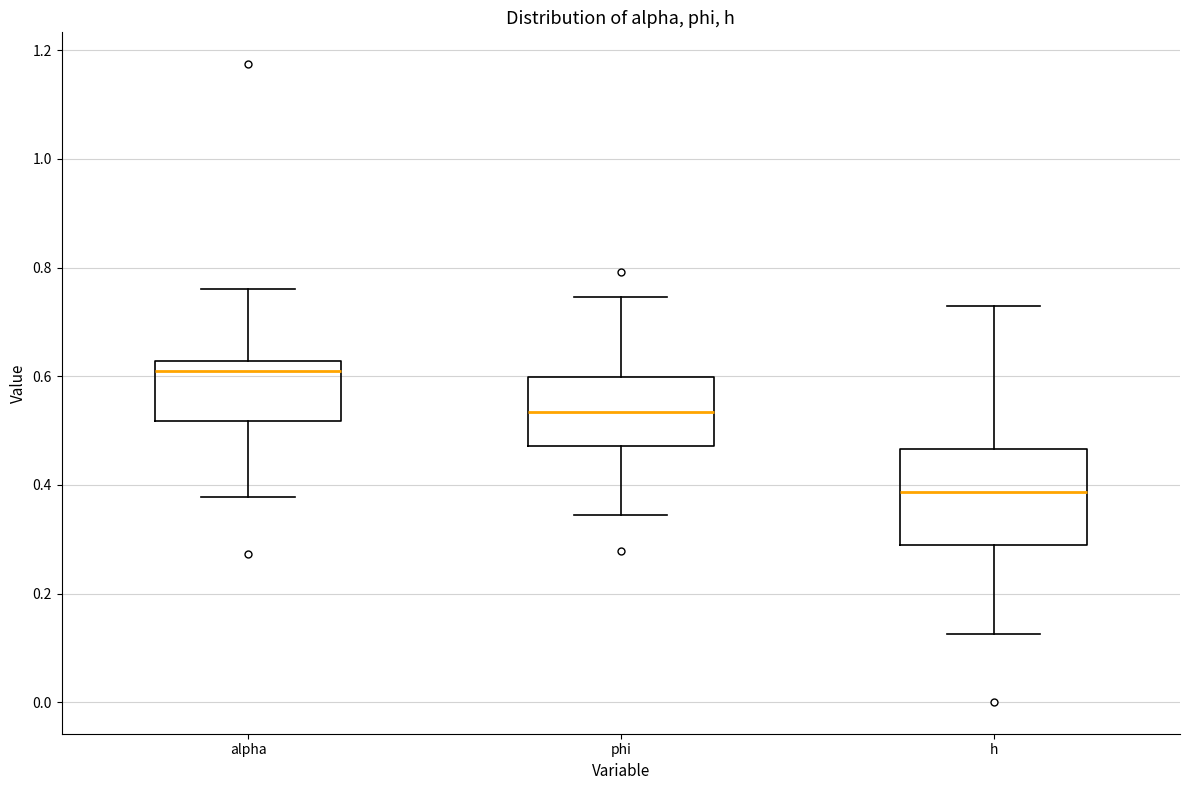

Where is the lower edge of the box for h on the y-axis? The values are not printed on the chart, so give them approximately, as read against the axis.

0.28